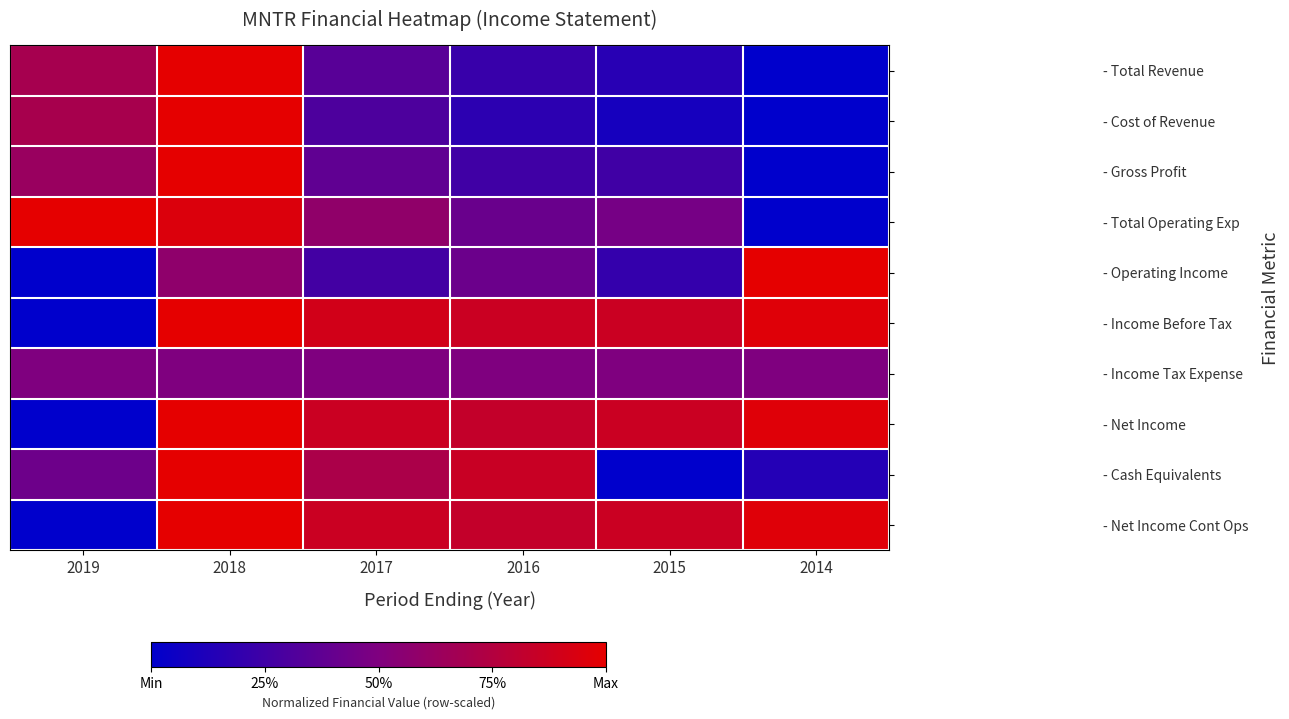

At which category is the sum across all series the highest?

2018